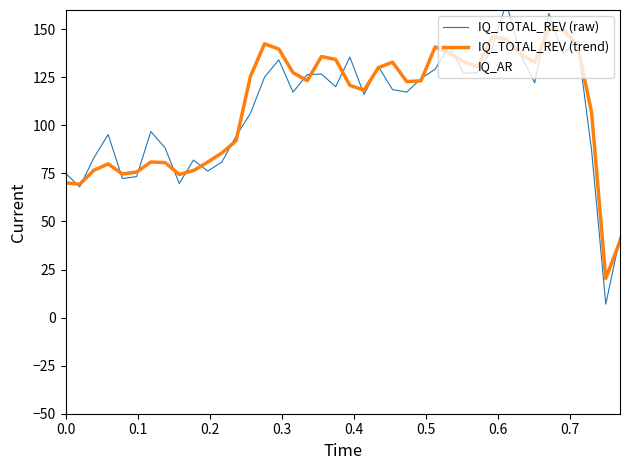

Count the number of categories in the chart.

40